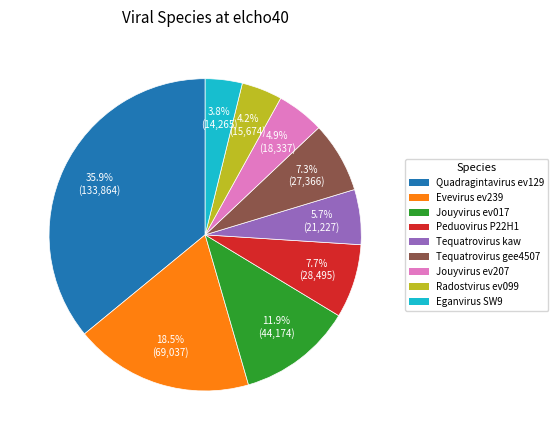

Does any single category account for the majority?

No